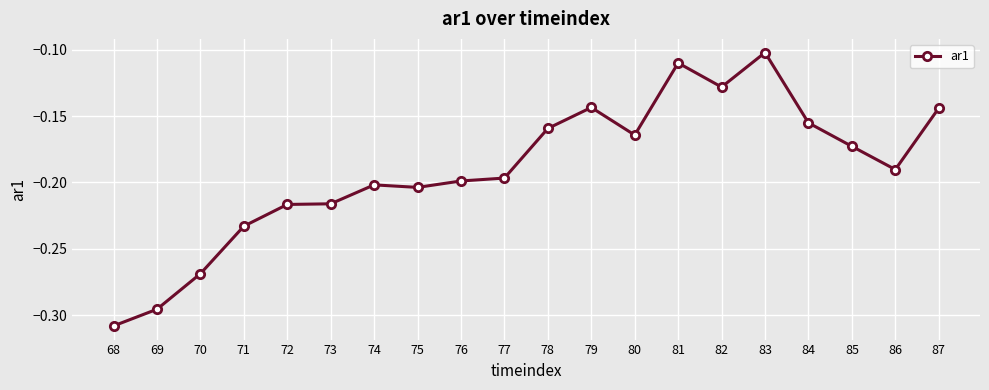

True or false: the data shows -0.2 at 75.

True